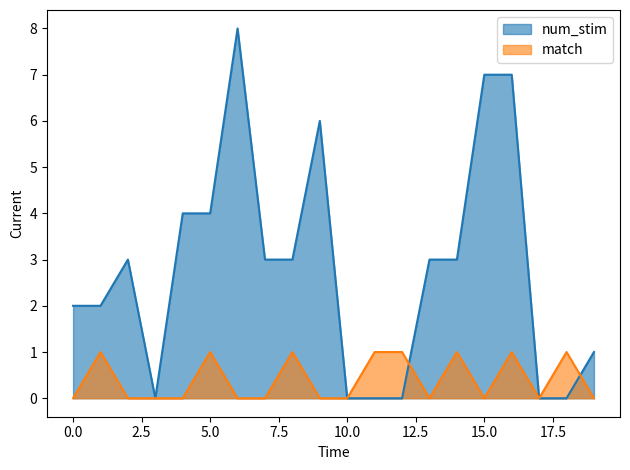

What is the sum of the match values at 6 and 12?

1